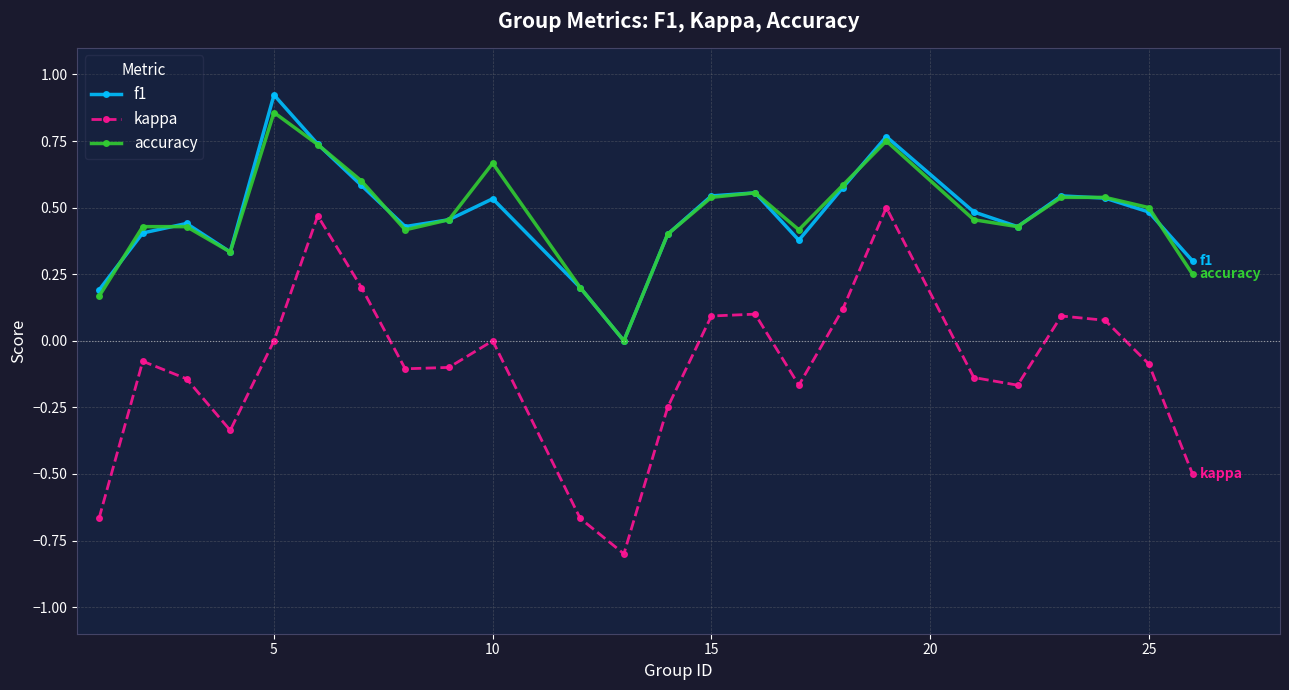

True or false: kappa and f1 cross at least once.

False